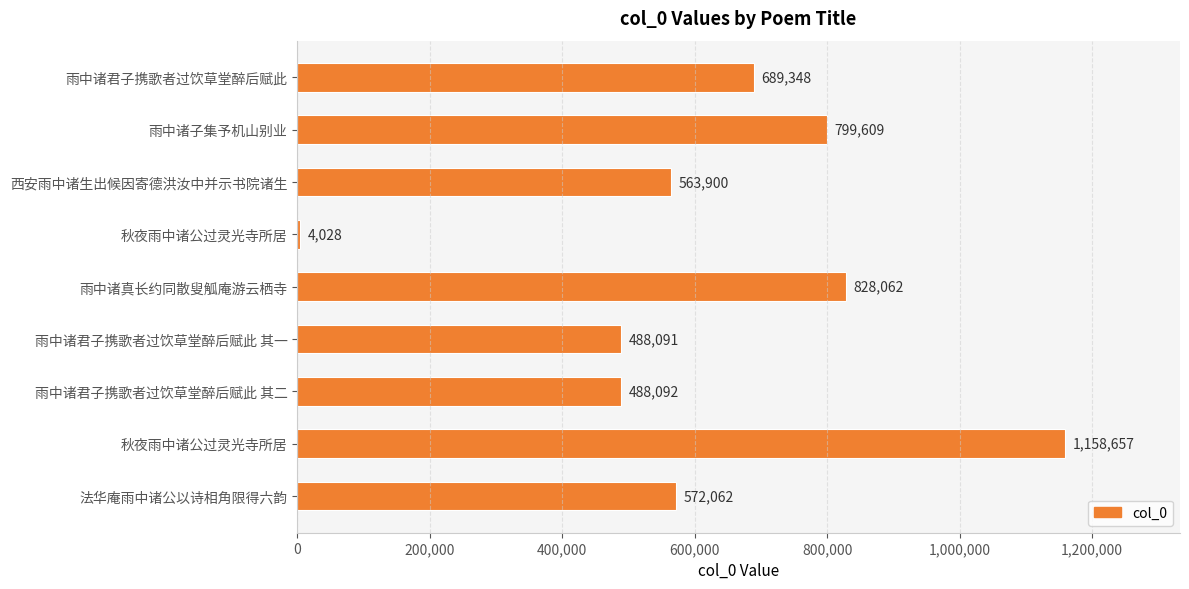

Count the number of categories in the chart.

9